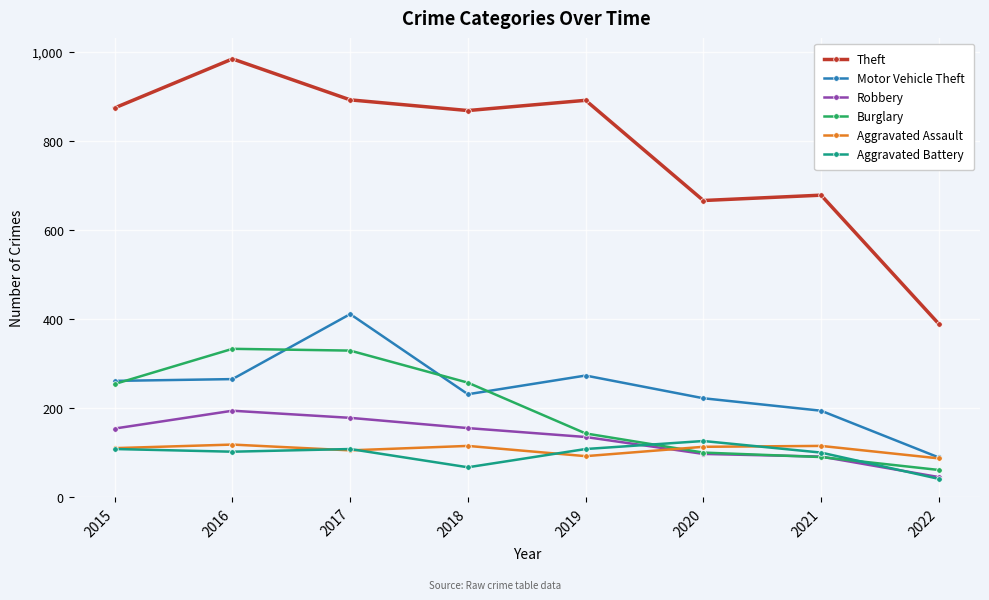

True or false: Aggravated Battery has a value of 108 at 2019.

True